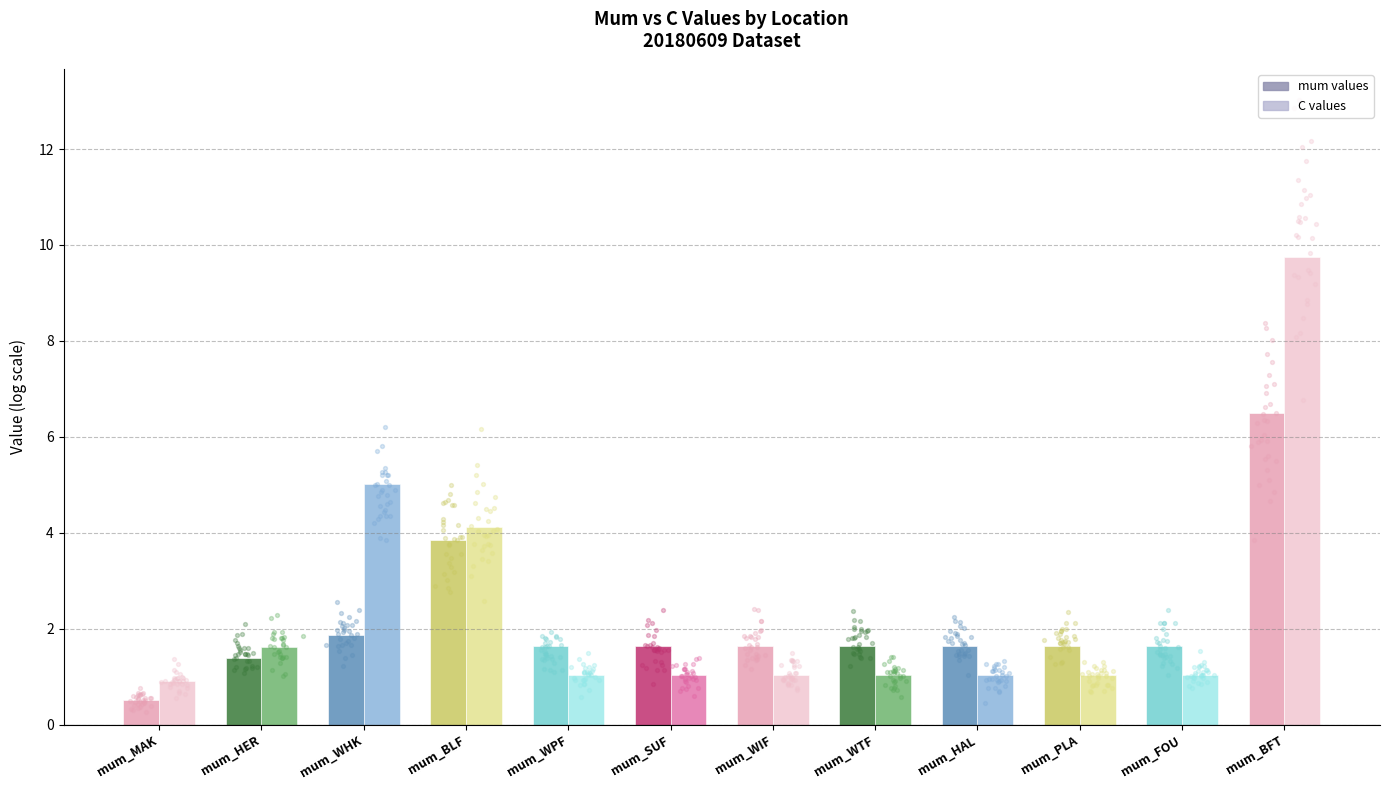

What are all the series names shown in the legend?

mum values, C values